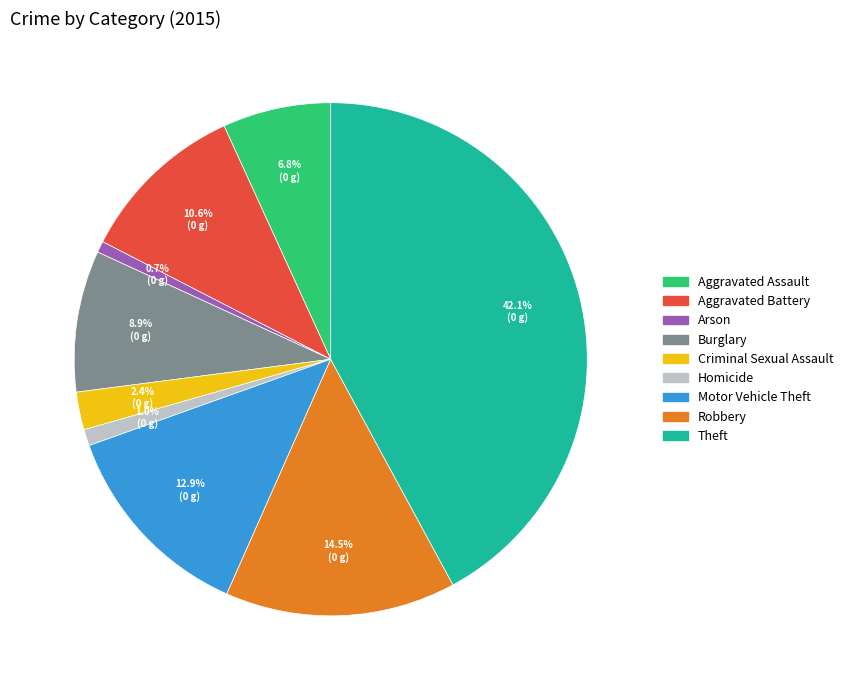

What percentage do Aggravated Assault and Arson together represent?

7.5%